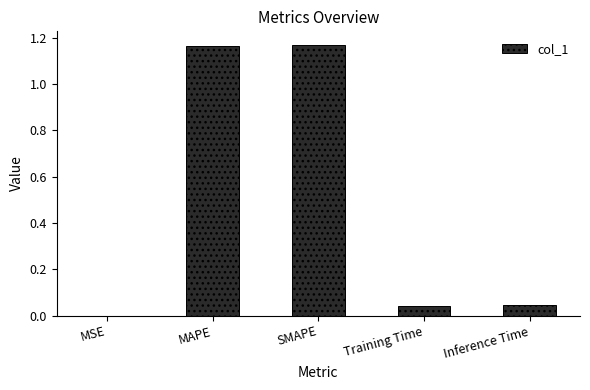

Which has a higher value, Inference Time or SMAPE?

SMAPE